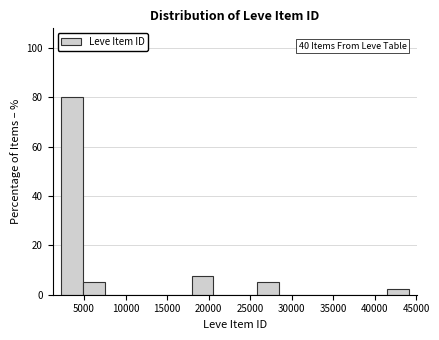

Which range on the x-axis has the tallest bar?

2000 to 5000